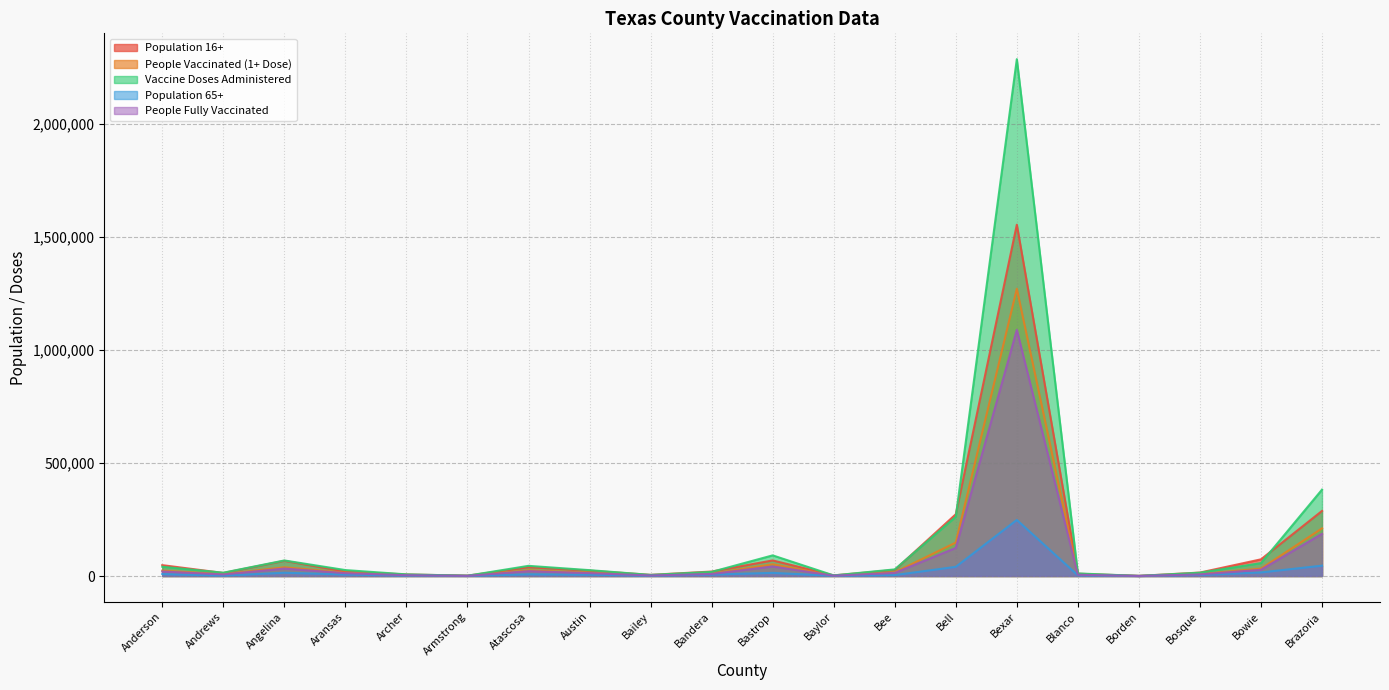

How many data points in Population 65+ are above 6439?

9